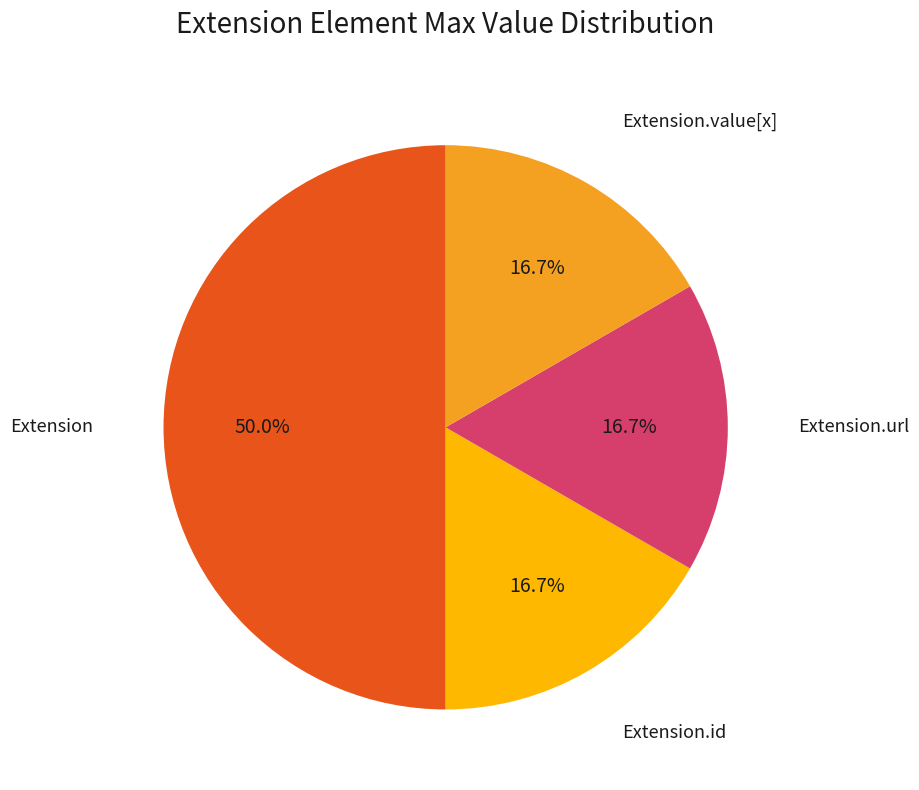

How many slices are in this pie chart?

4